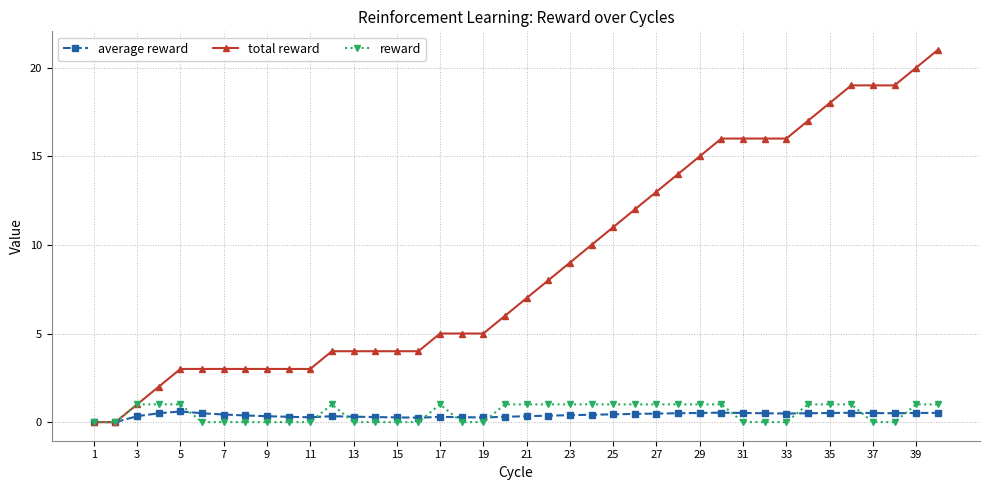

Which series has the largest total across all categories?

total reward